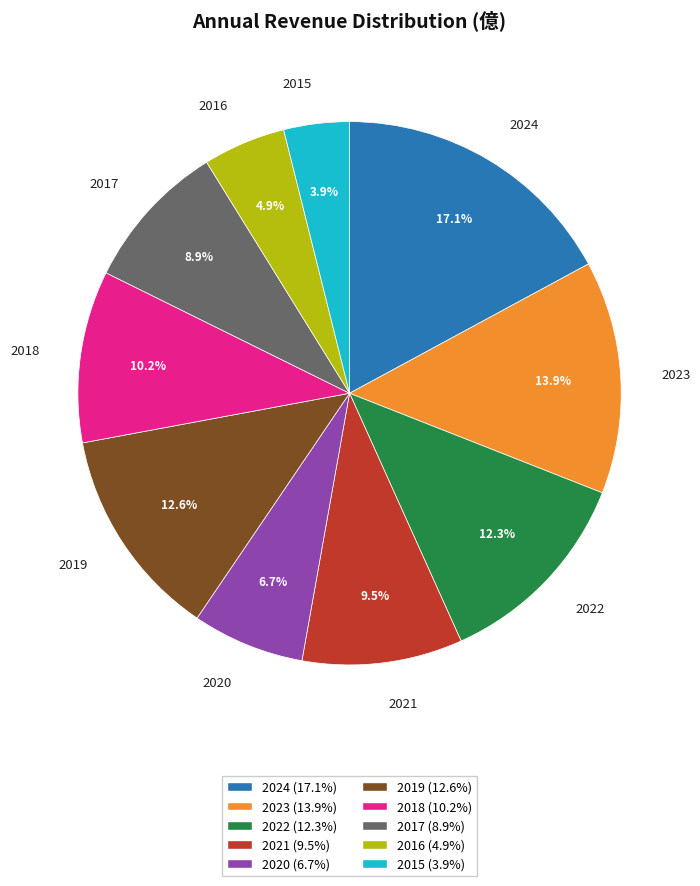

To the nearest percent, what is the average slice percentage?

10%